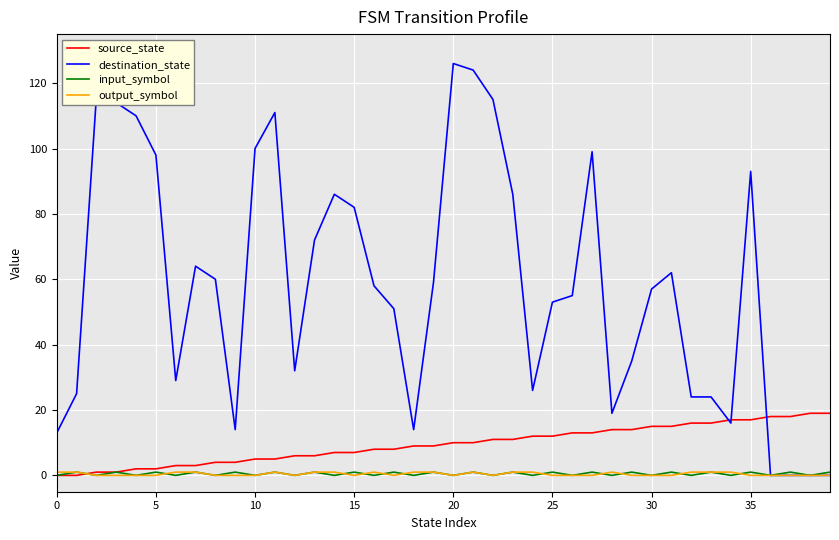

Which series has the largest total across all categories?

destination_state